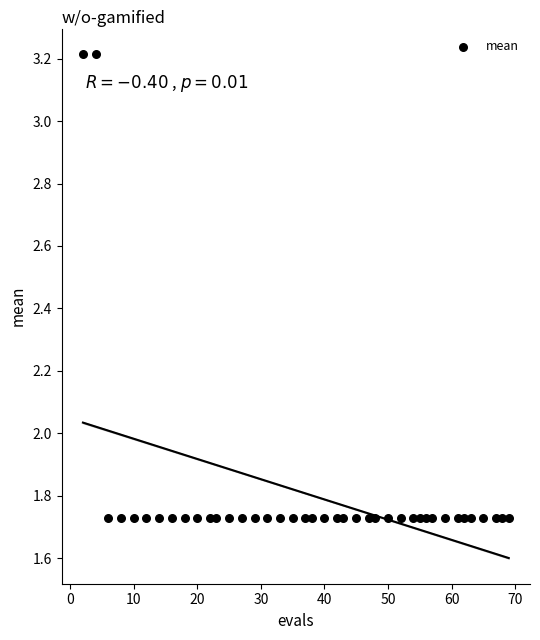

What is the range of X values (max minus min)?

67.0